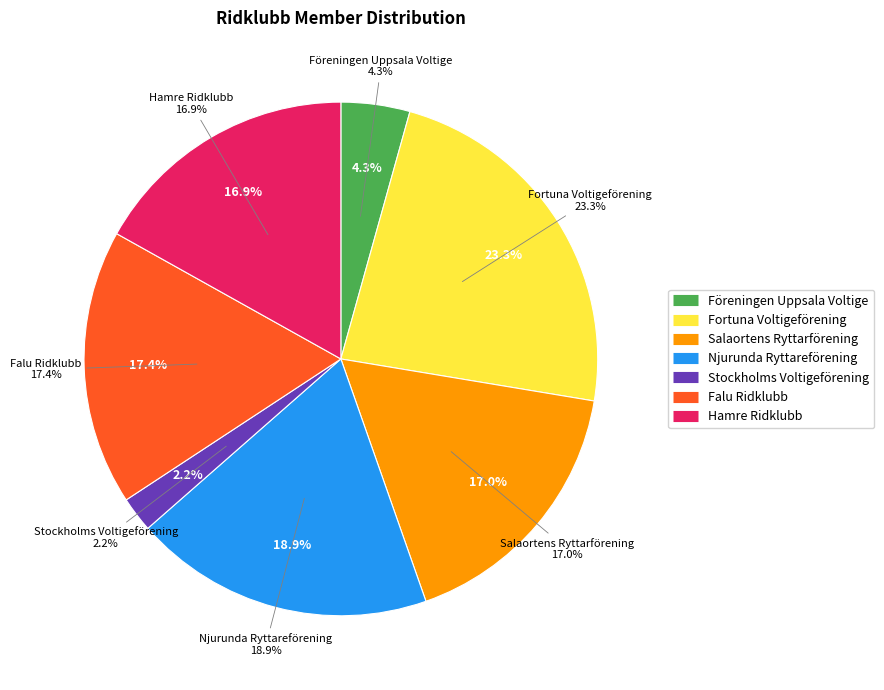

Do Hamre Ridklubb and Fortuna Voltigeförening together represent more than half of the pie?

No